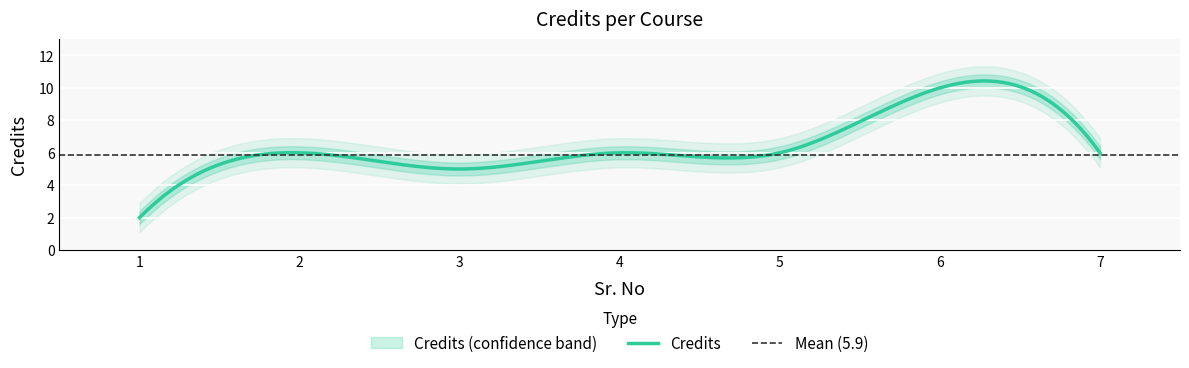

Where is the first local minimum?

3